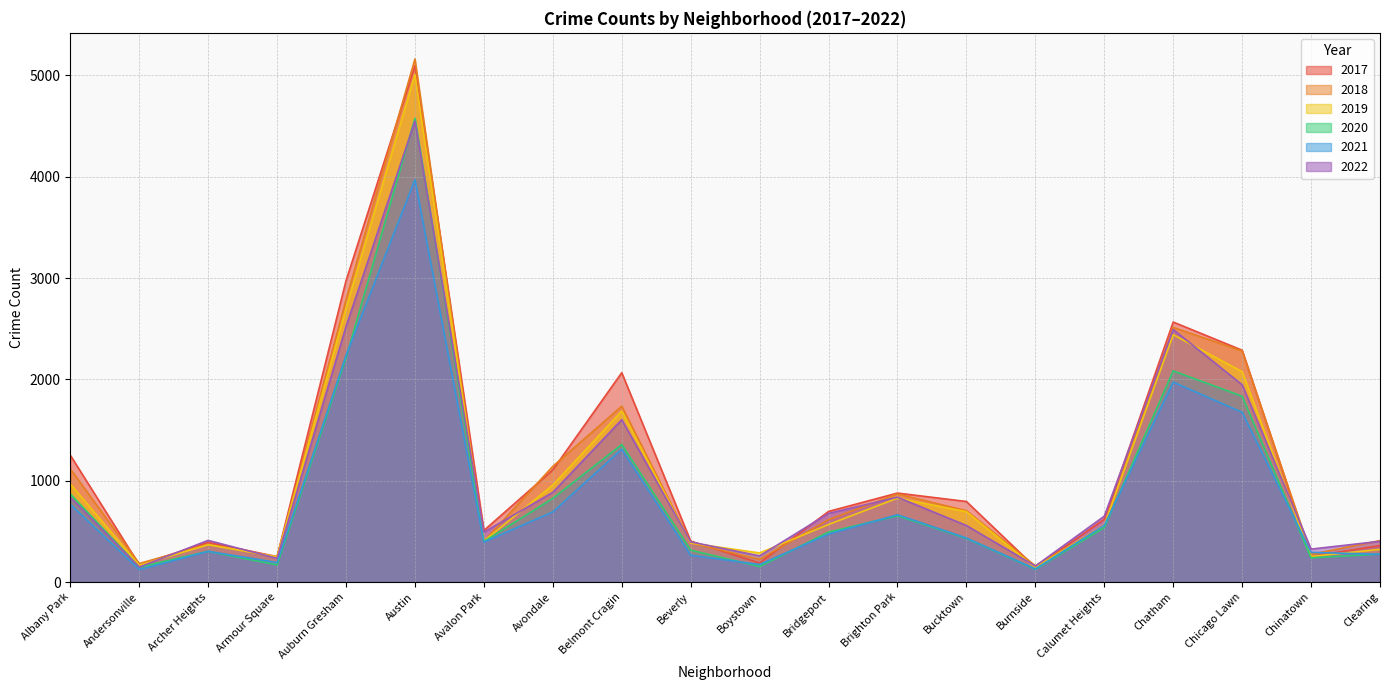

Which label corresponds to the smallest value in the chart?

Andersonville